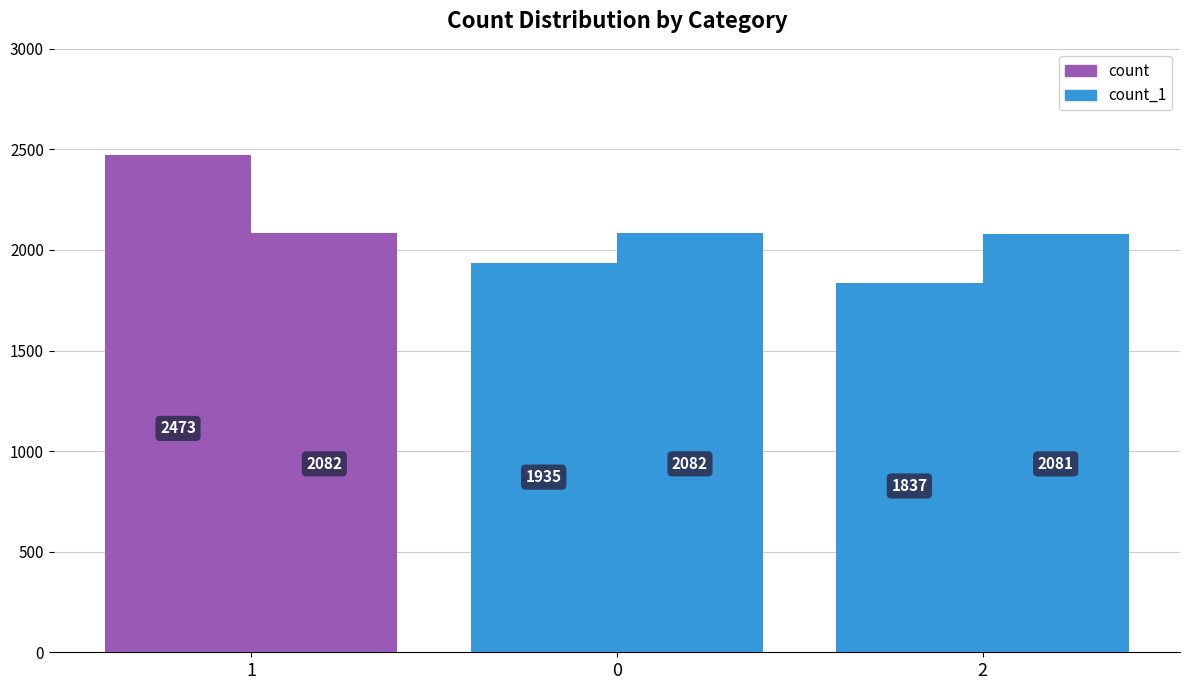

Which series has the widest spread of values?

count